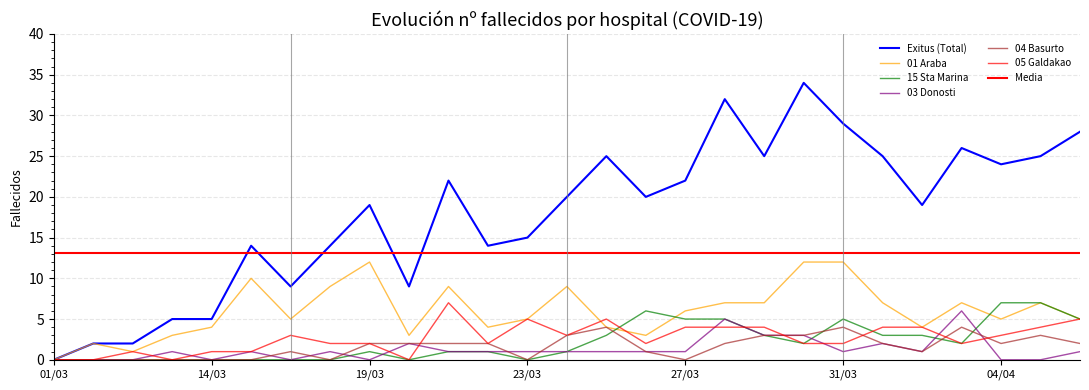

What is the maximum value shown in the chart?

34